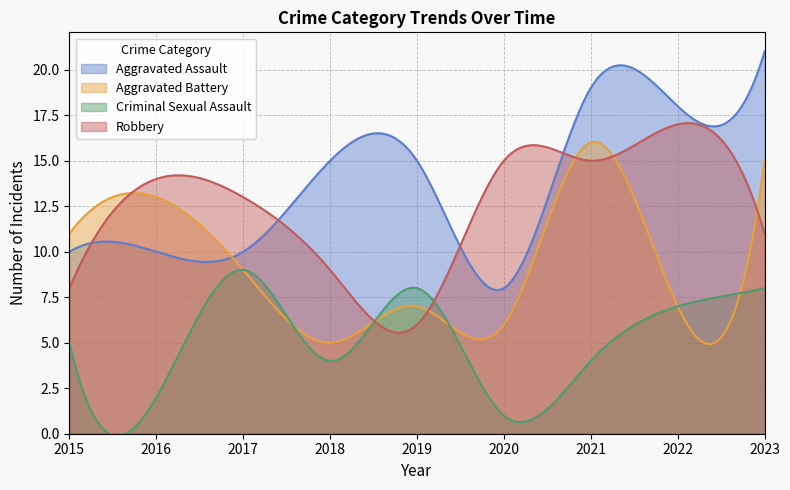

Is the value of Aggravated Assault at 2017 greater than the value of Robbery at 2015?

Yes